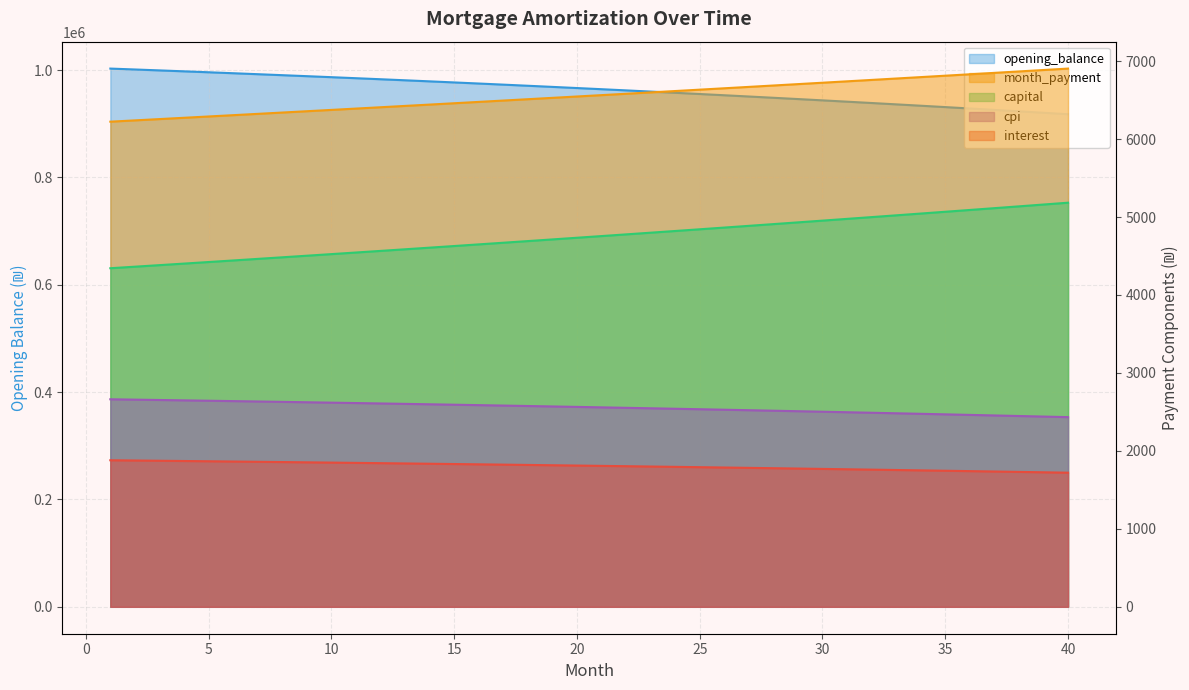

What is the difference between the highest and lowest values at 38?

921302.0